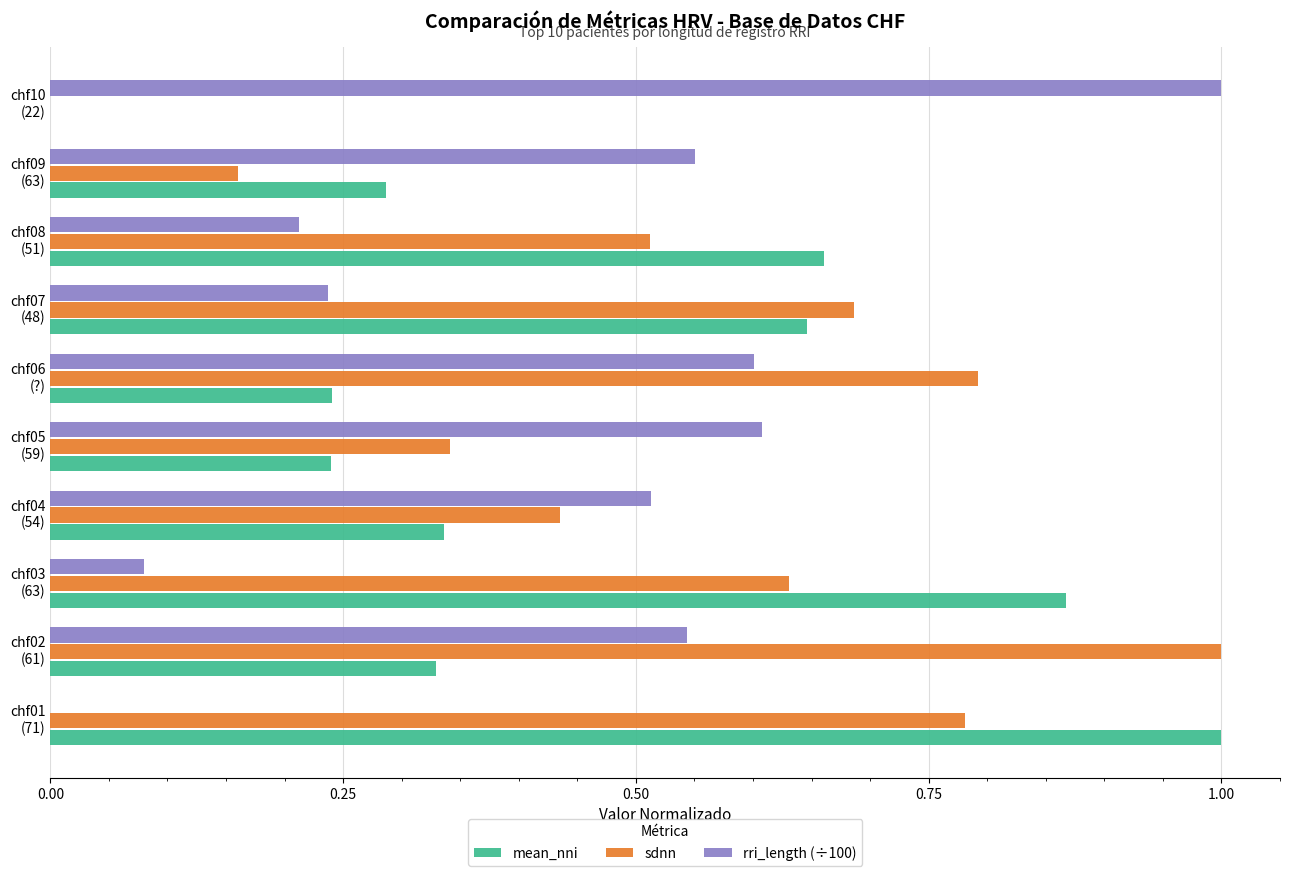

How many values in the sdnn series exceed 0?

9